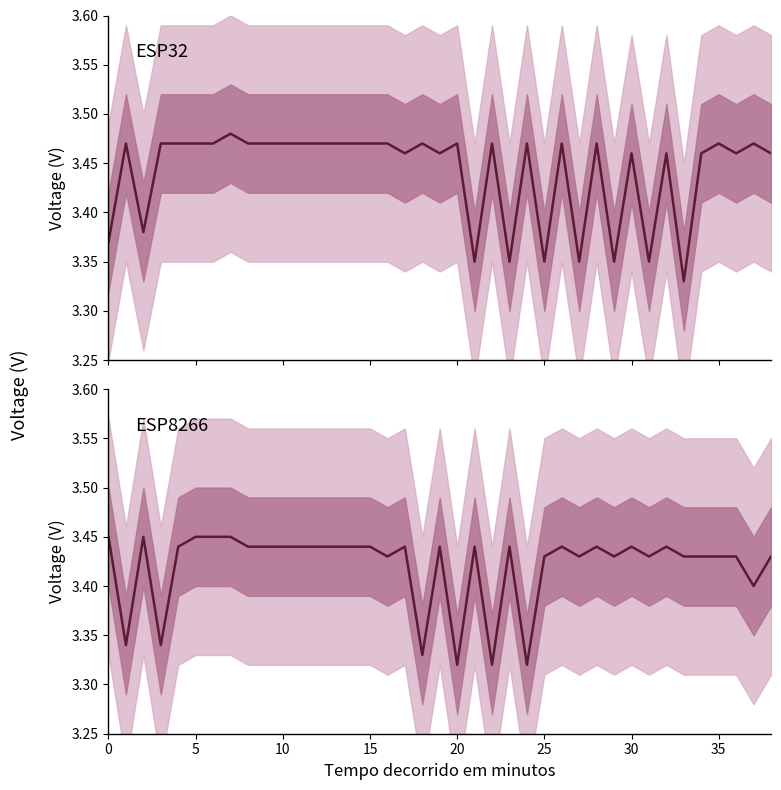

What is the maximum value for ESP32?

3.5